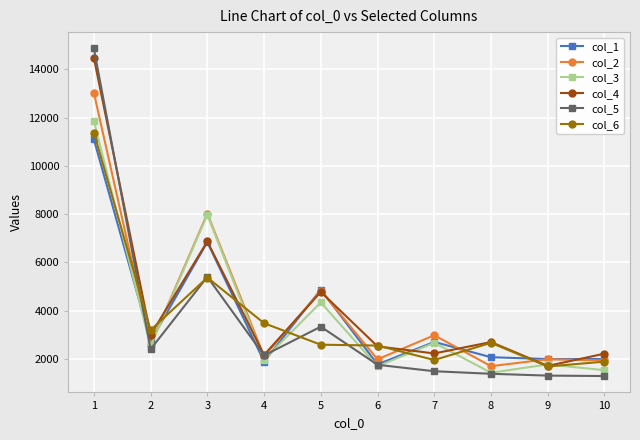

What is the total value across all series at 8?

11961.3